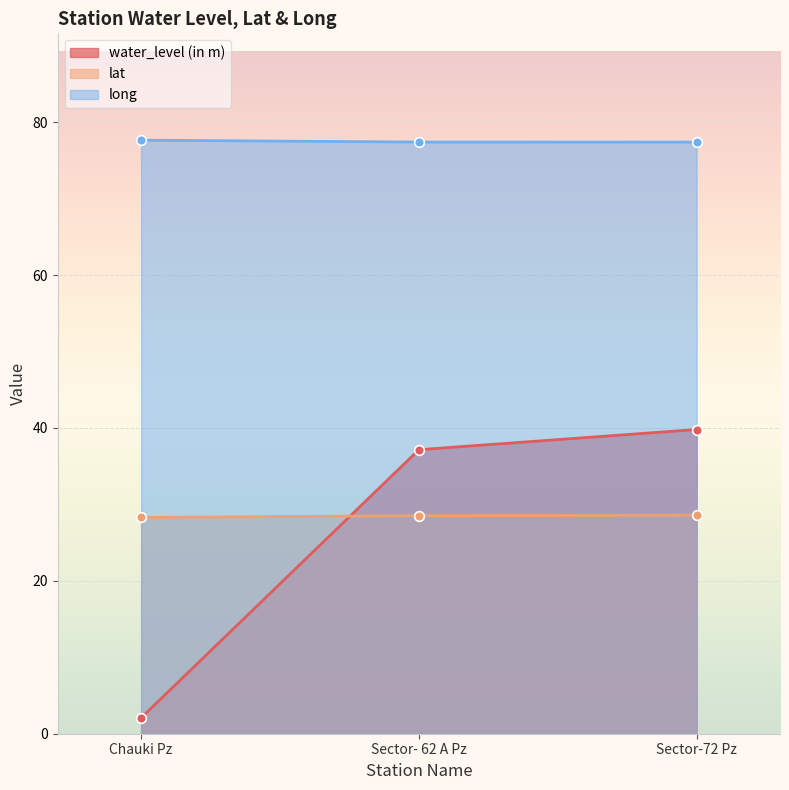

The value of water_level (in m) at Sector- 62 A Pz is 37.1. True or false?

True